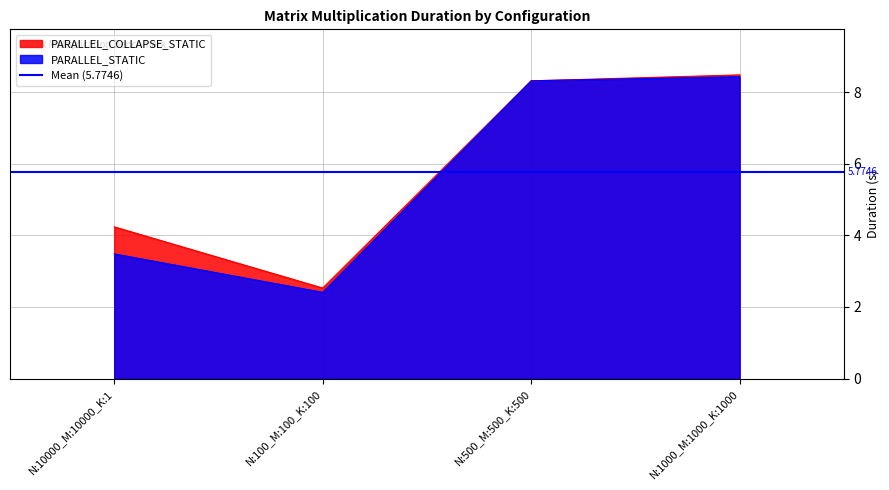

Reading left to right, list all the values displayed in this chart.

PARALLEL_COLLAPSE_STATIC: 4.2	2.5	8.3	8.5
PARALLEL_STATIC: 3.5	2.4	8.3	8.4